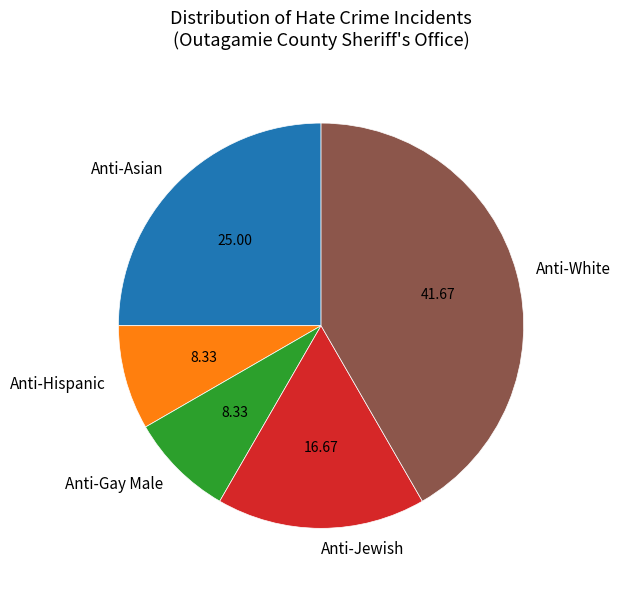

What is the largest slice in the pie chart?

Anti-White